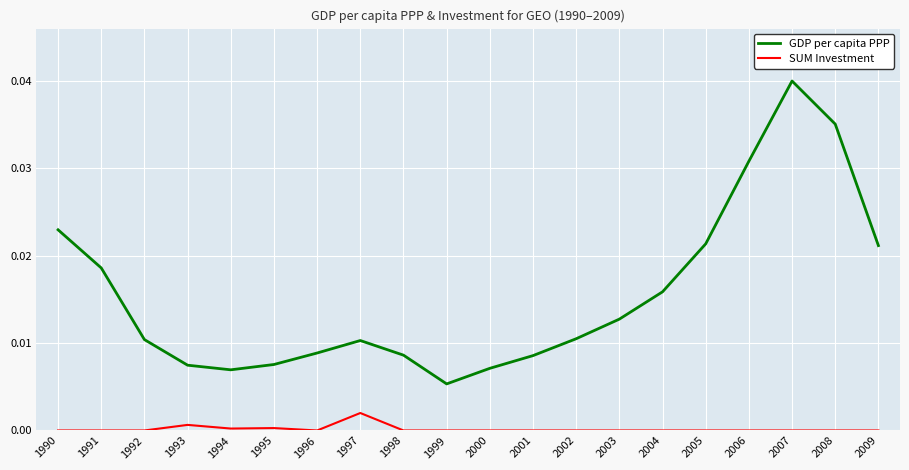

What is the sum of all GDP per capita PPP values?

0.3